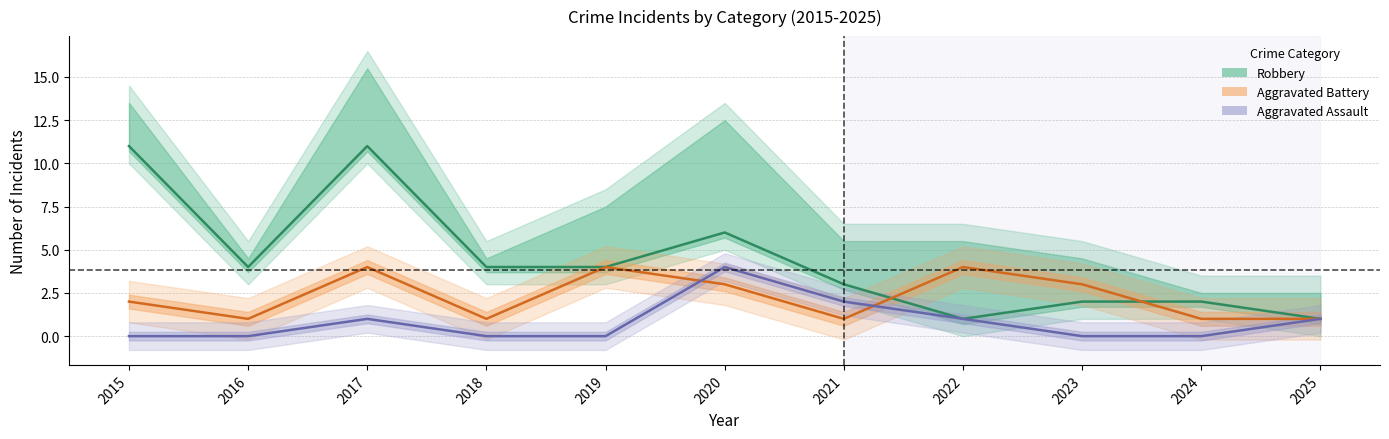

The Aggravated Battery series shows 1 at 2023. True or false?

False